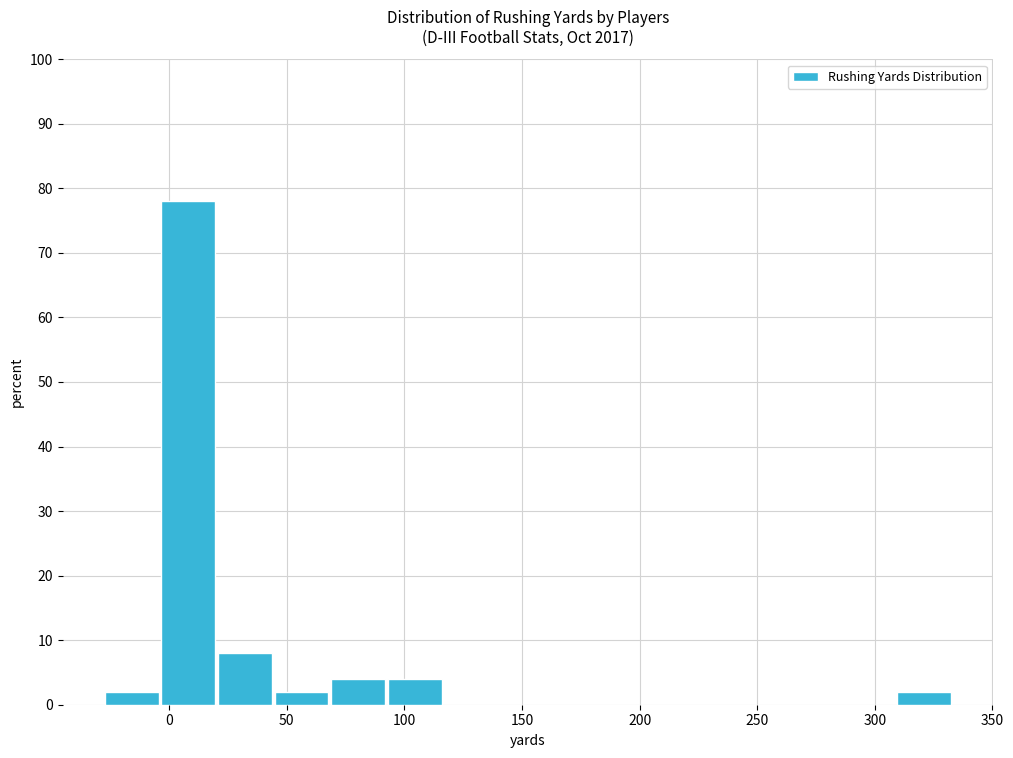

What is the height of the bar covering 70 to 90 on the x-axis? Neither the bar edges nor the heights are printed on the chart, so give them approximately, as read against the axes.

4